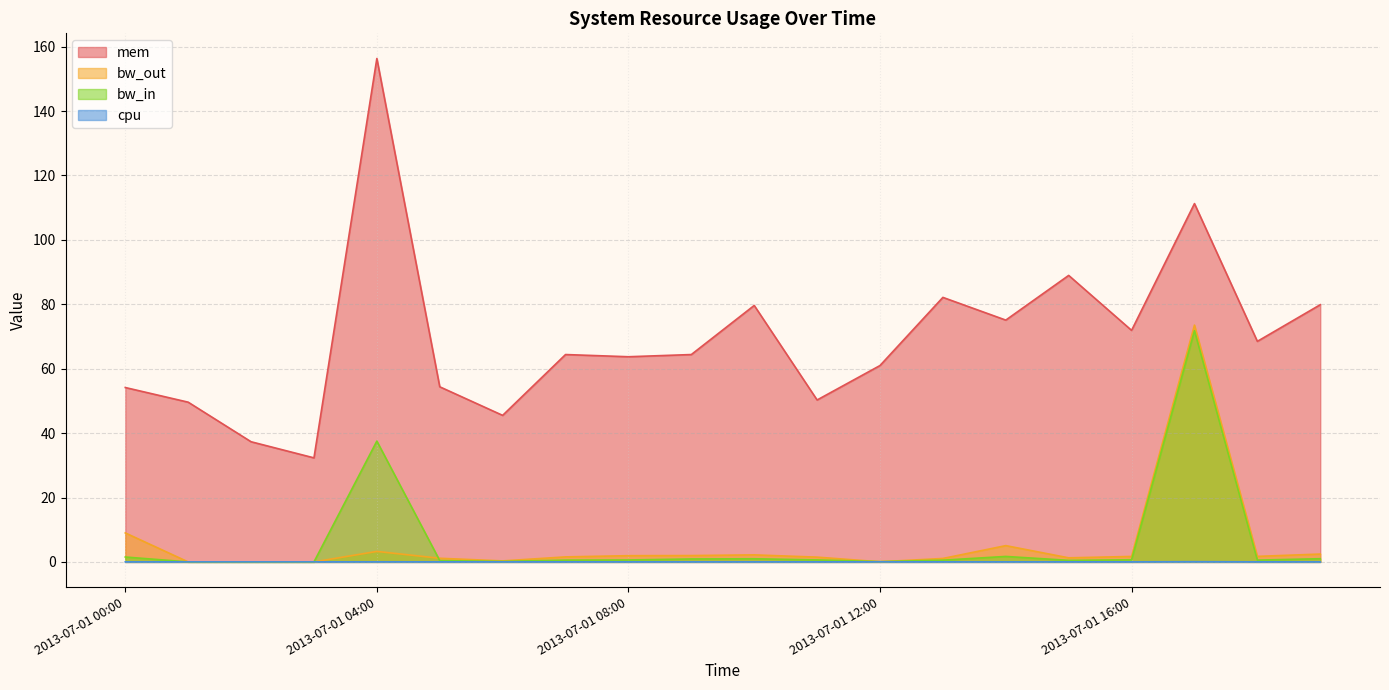

At which label does bw_out first exceed 1?

2013-07-01 00:00